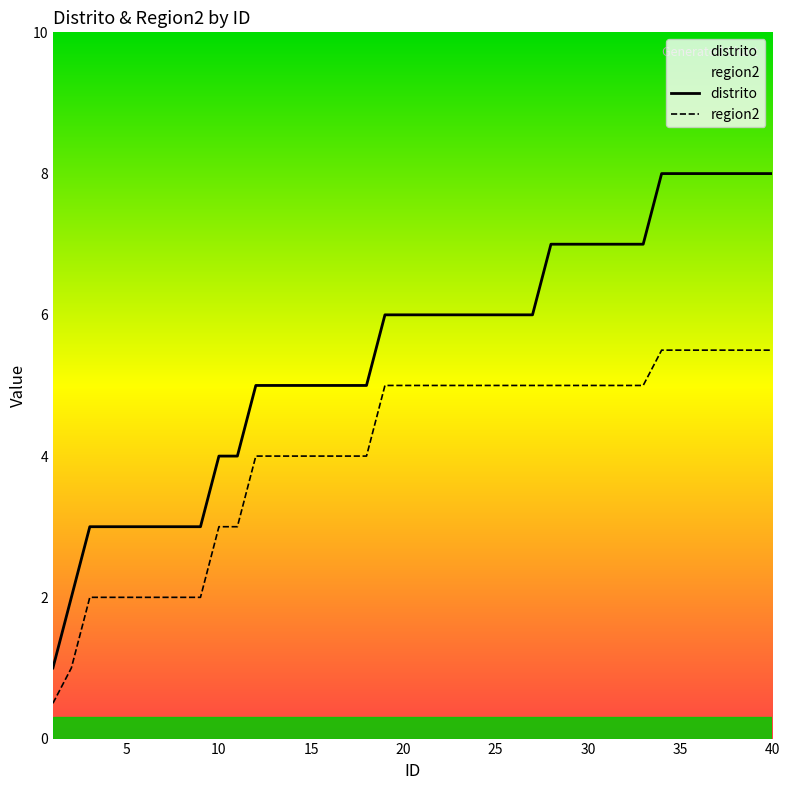

What is the sum of all region2 values?

163.0